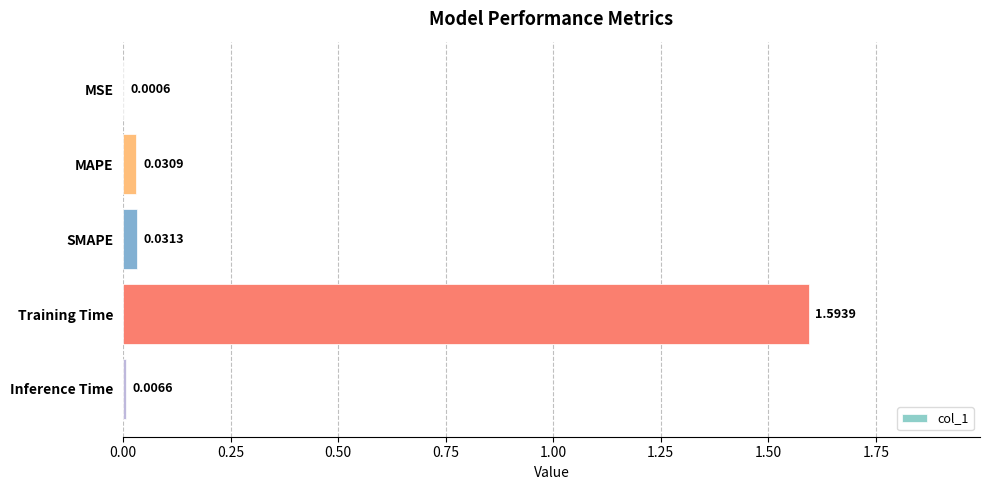

What is the sum of all values?

1.7